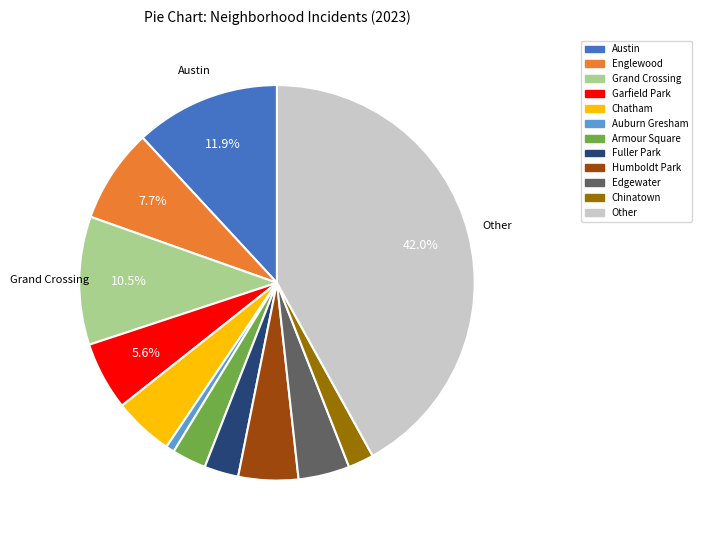

Combined, do Grand Crossing and Auburn Gresham account for over 50%?

No